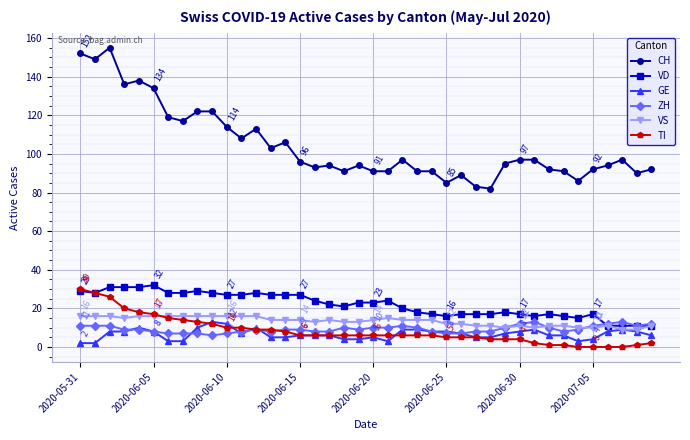

What are all the series names shown in the legend?

CH, VD, GE, ZH, VS, TI